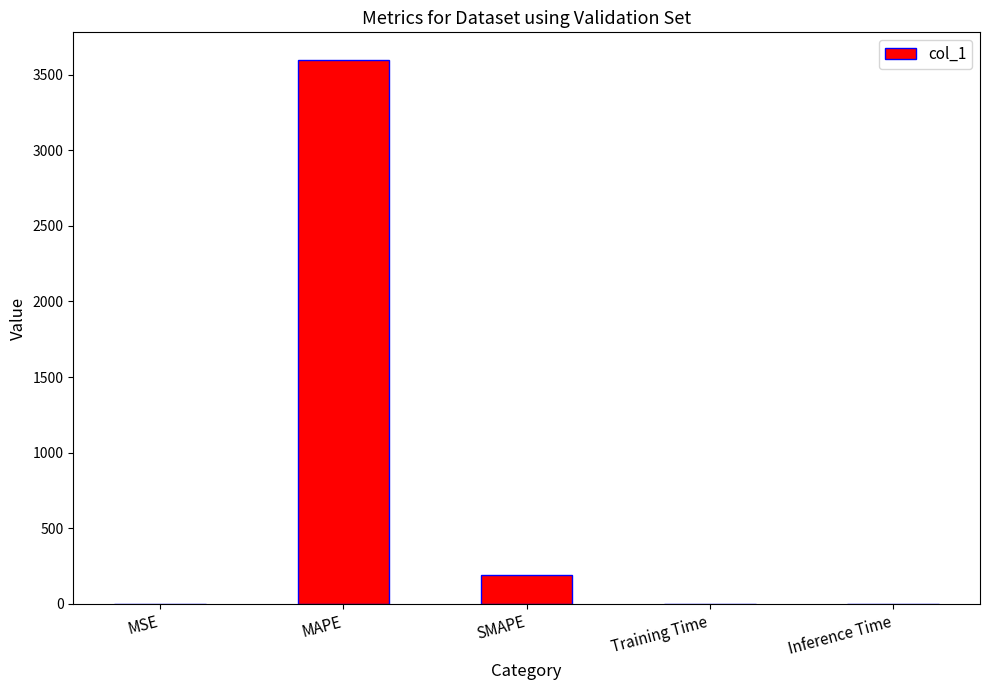

Count the number of categories in the chart.

5